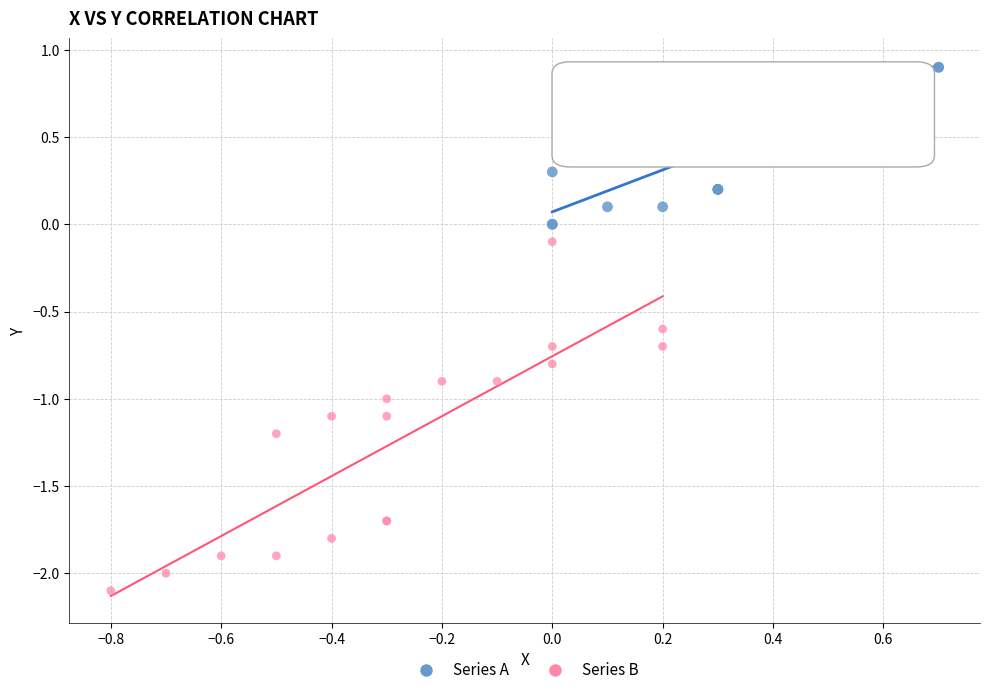

Which series contains the highest Y value?

Series A